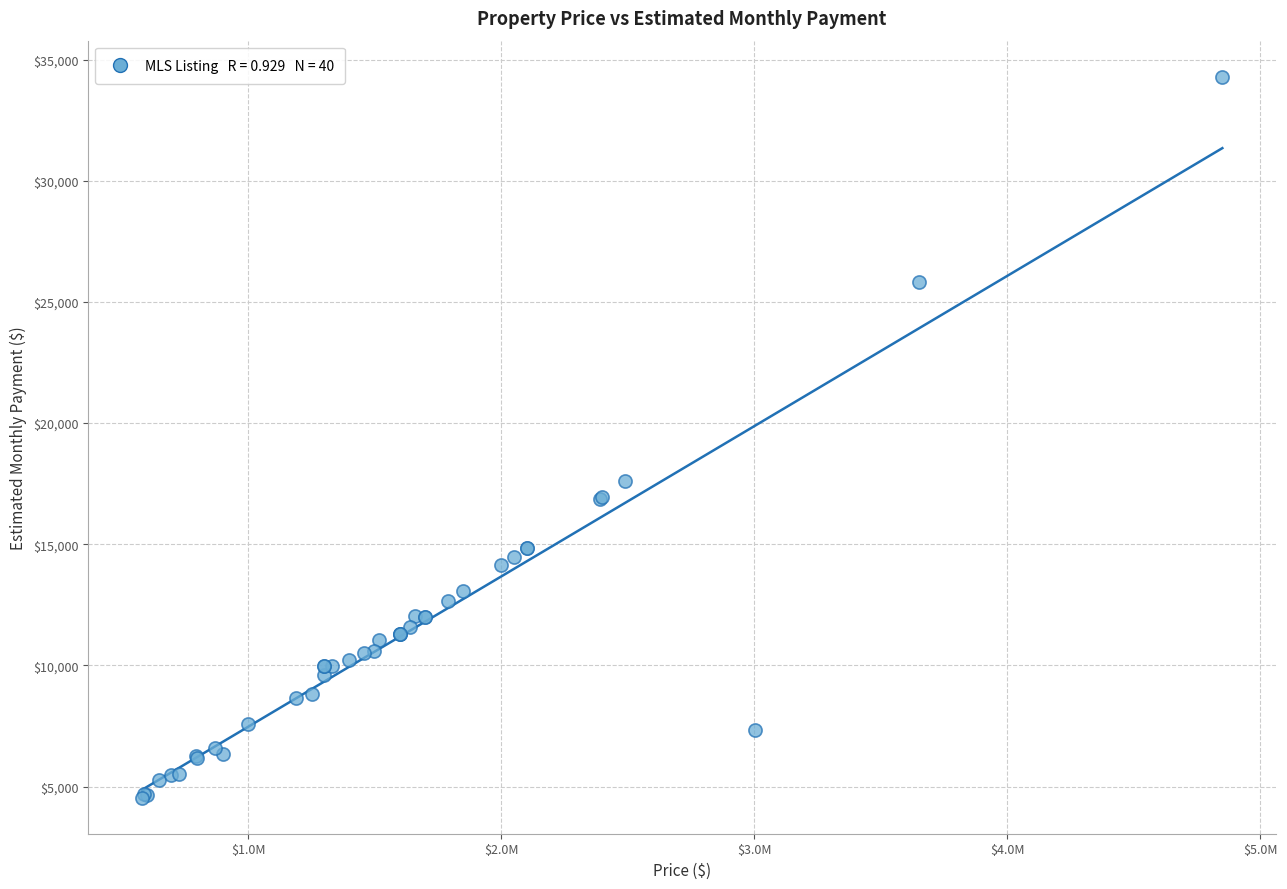

What Y value in the scatter plot is closest to 19419?

17592